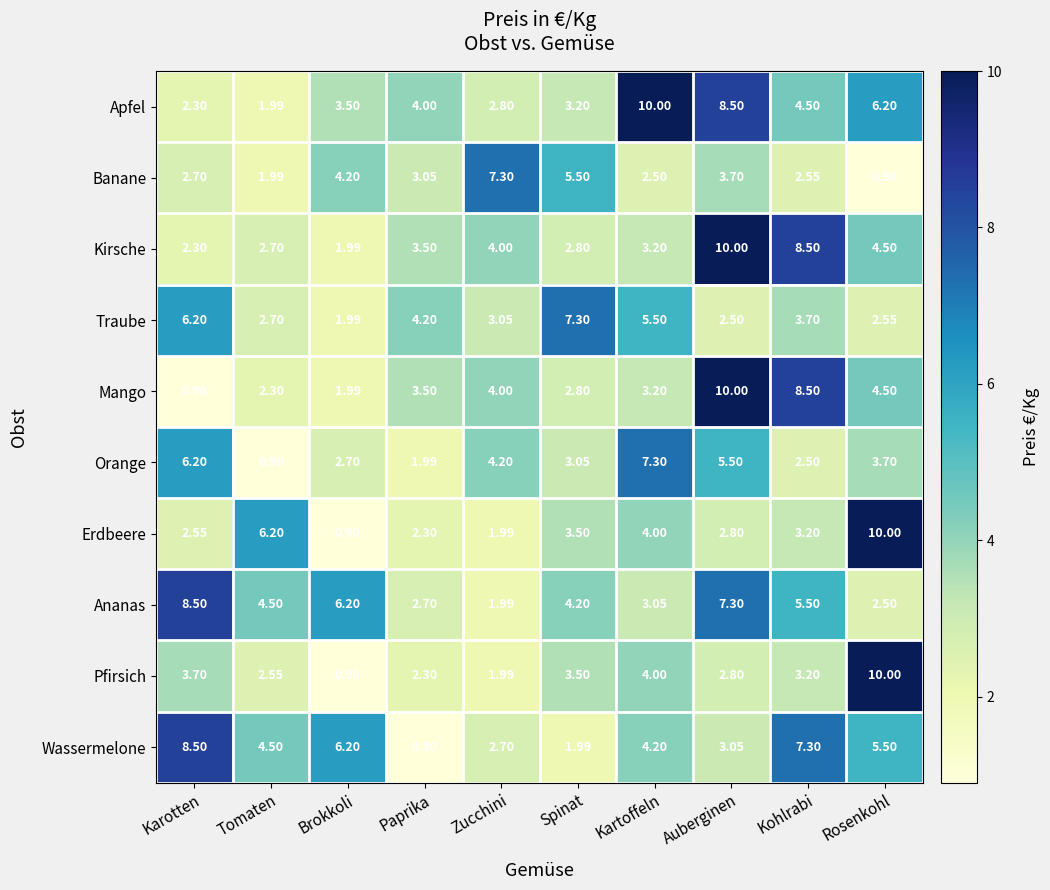

At which label is Erdbeere closest to 5?

Kartoffeln